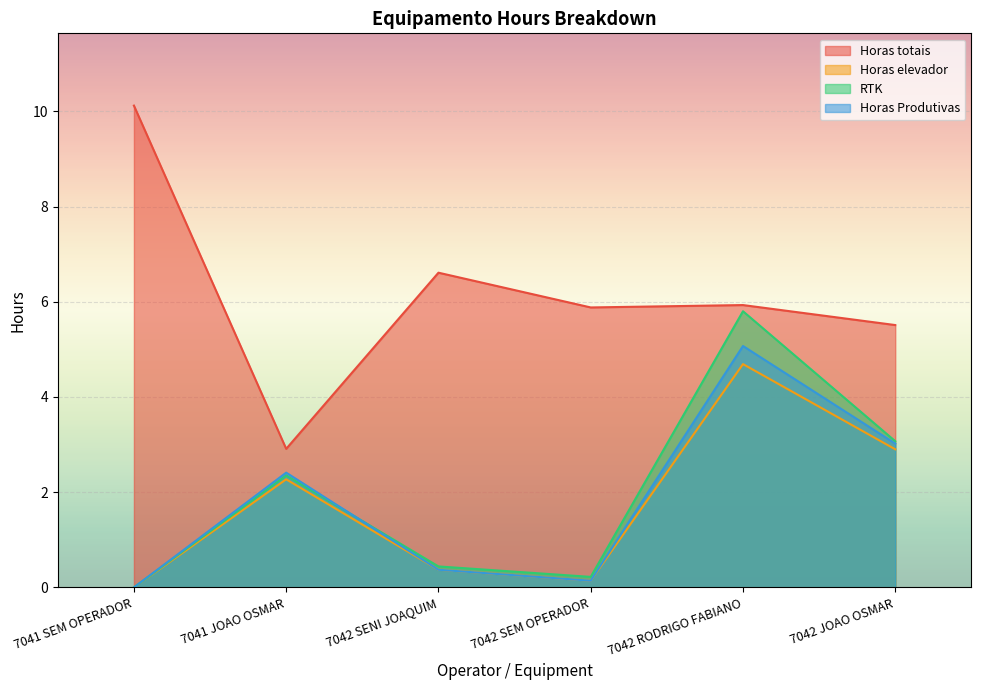

At which label does Horas totais reach its minimum?

7041 JOAO OSMAR